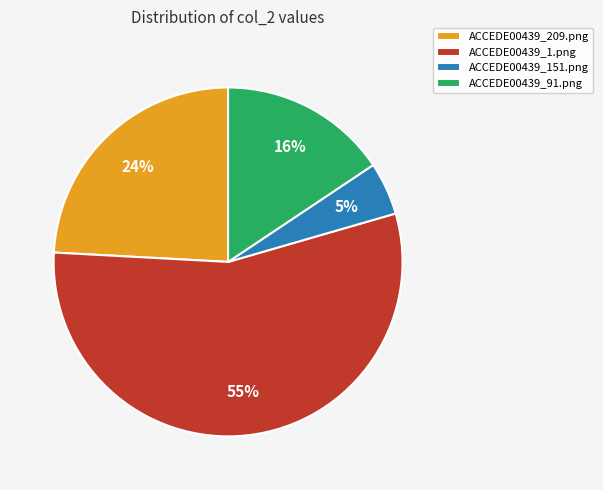

Is it true that ACCEDE00439_151.png is 5% of the pie?

True